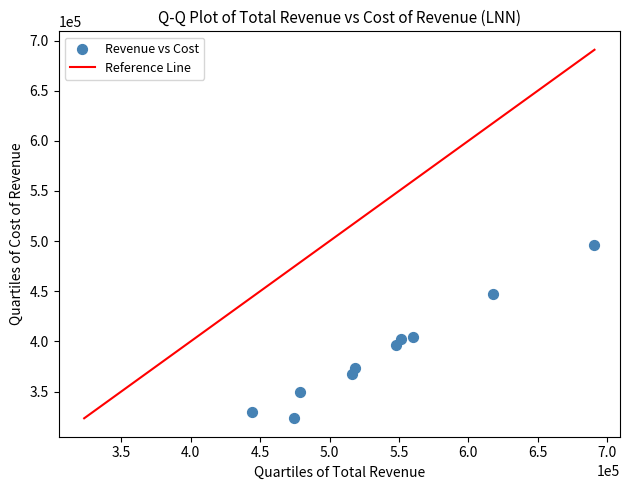

What is the range of Y values (max minus min)?

172700